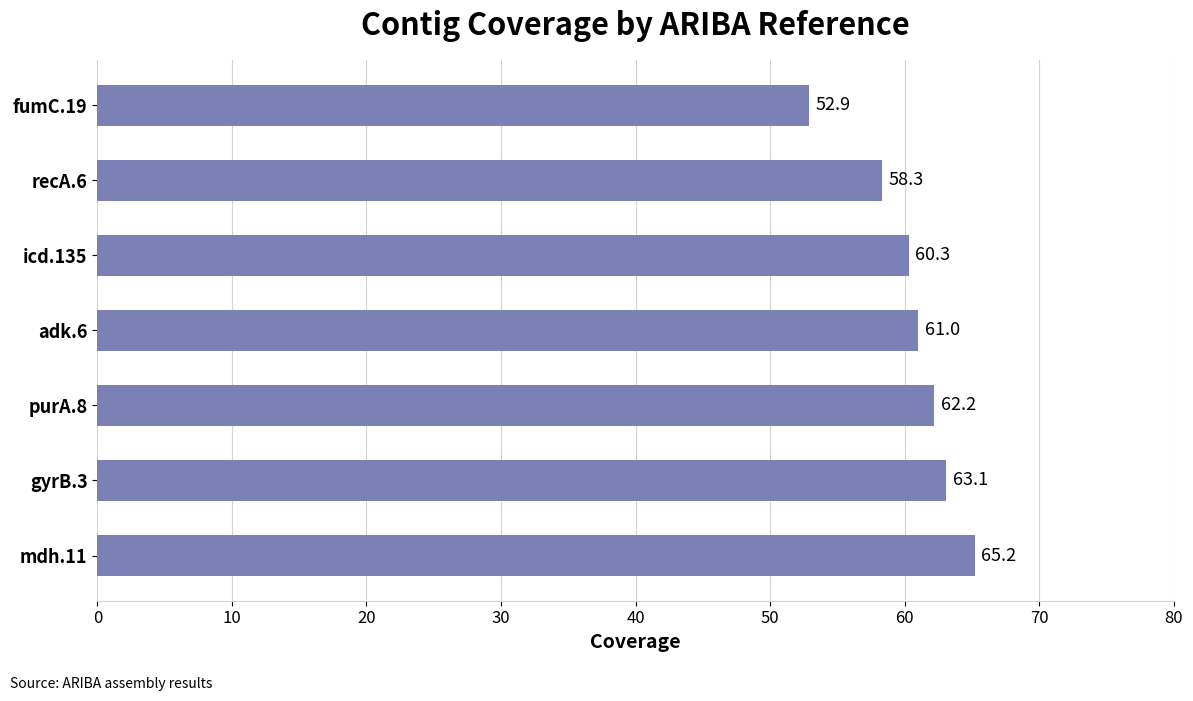

What is the average value?

60.4